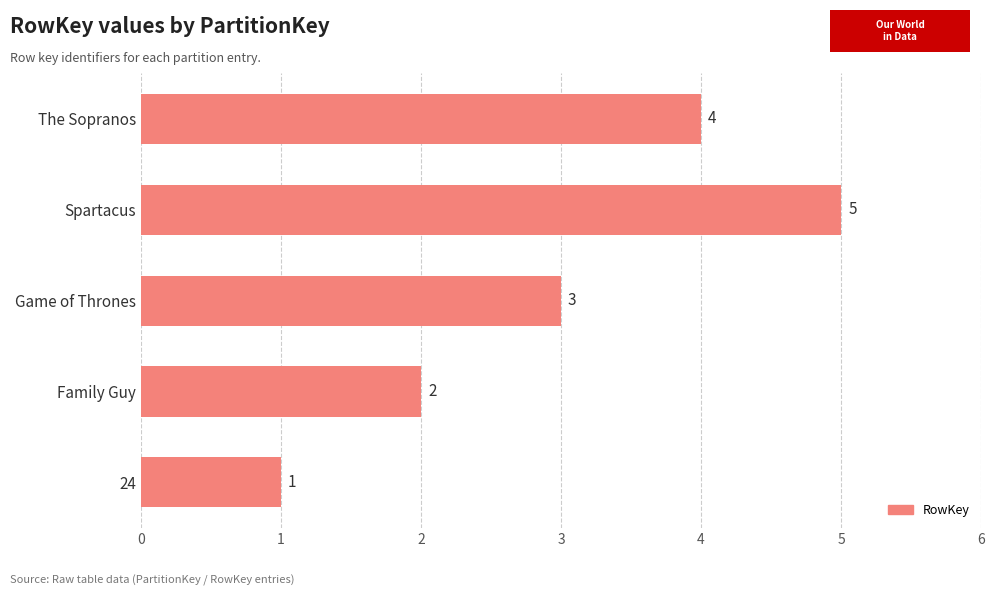

What is the greatest value displayed?

5